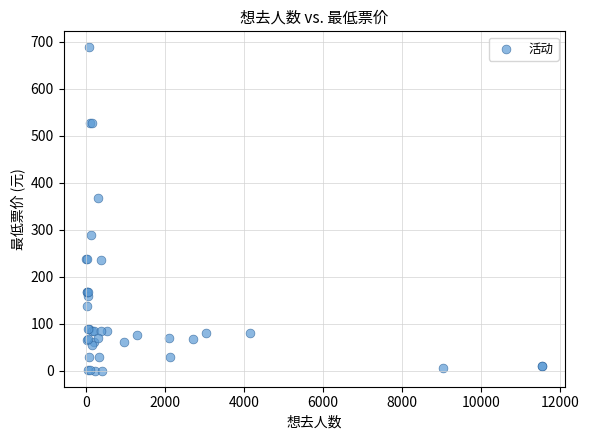

What Y value in the scatter plot is closest to 344?

368.0